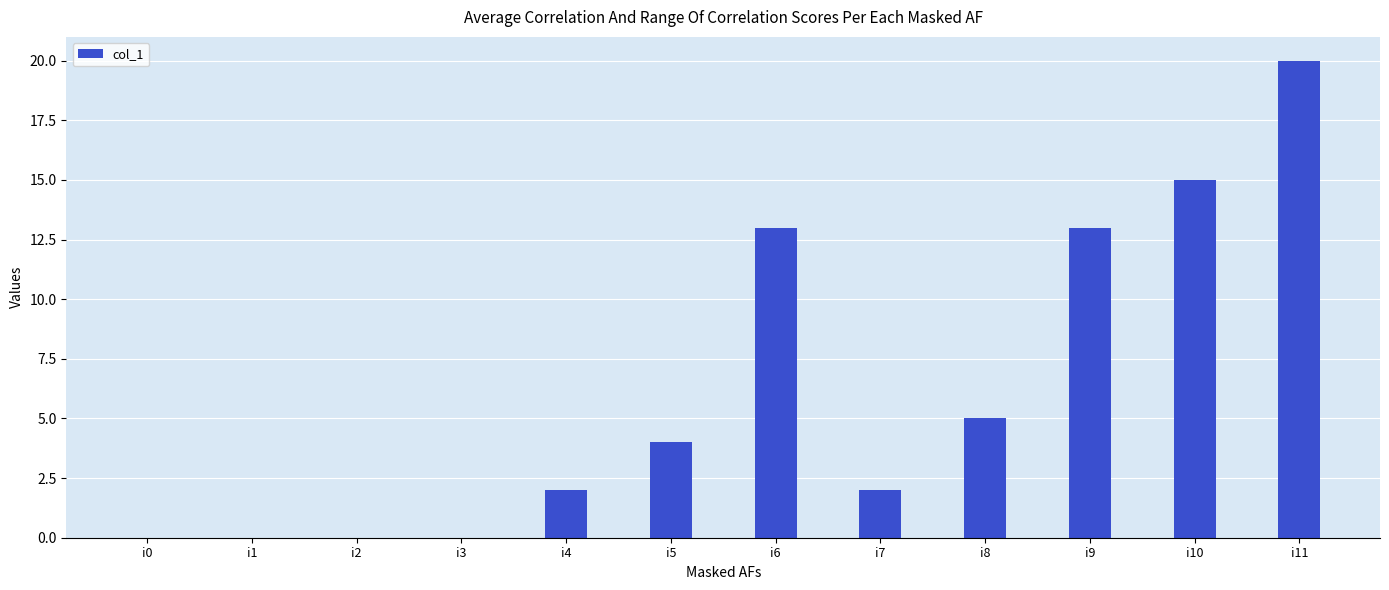

How many distinct data groups are displayed?

1